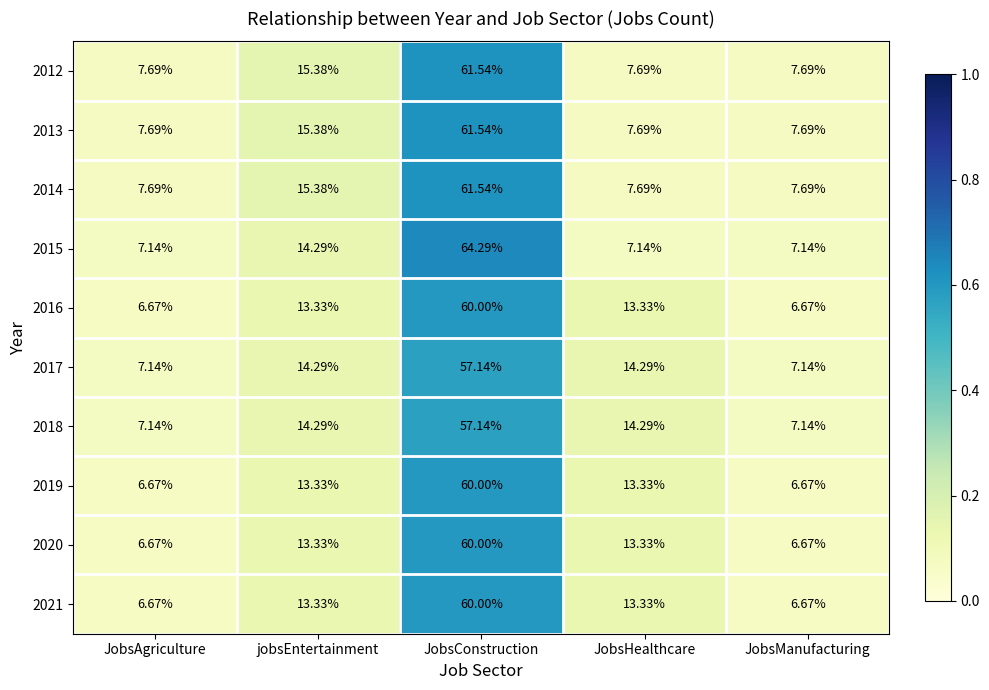

How many data points does each series have?

5